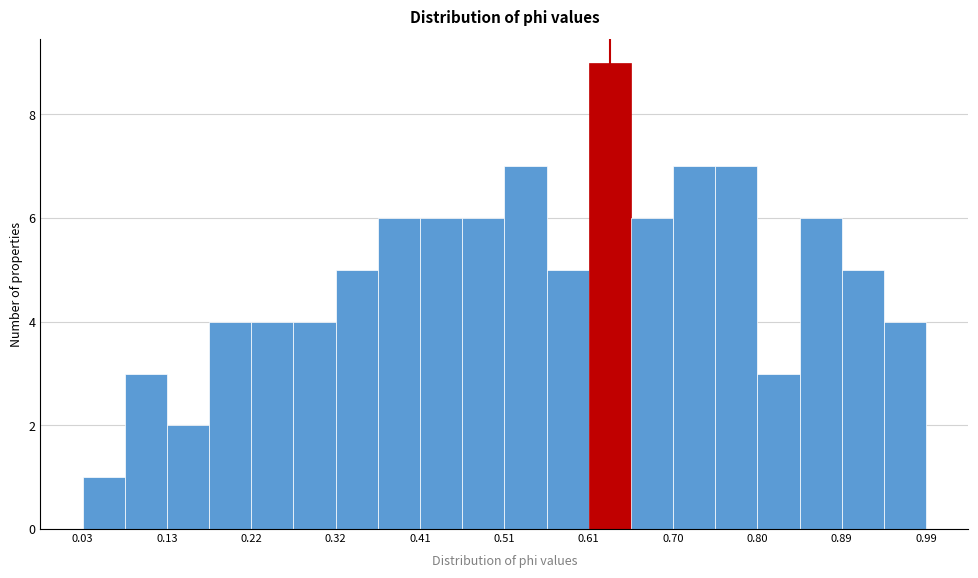

Reading left to right, list every bar in this chart as the range it spans on the x-axis followed by its height. Neither the bar edges nor the heights are printed on the chart, so give them approximately, as read against the axes.

0.03 to 0.08: 1
0.08 to 0.13: 3
0.13 to 0.17: 2
0.17 to 0.22: 4
0.22 to 0.27: 4
0.27 to 0.32: 4
0.32 to 0.37: 5
0.37 to 0.41: 6
0.41 to 0.46: 6
0.46 to 0.51: 6
0.51 to 0.56: 7
0.56 to 0.61: 5
0.61 to 0.65: 9
0.65 to 0.70: 6
0.70 to 0.75: 7
0.75 to 0.80: 7
0.80 to 0.85: 3
0.85 to 0.89: 6
0.89 to 0.94: 5
0.94 to 0.99: 4